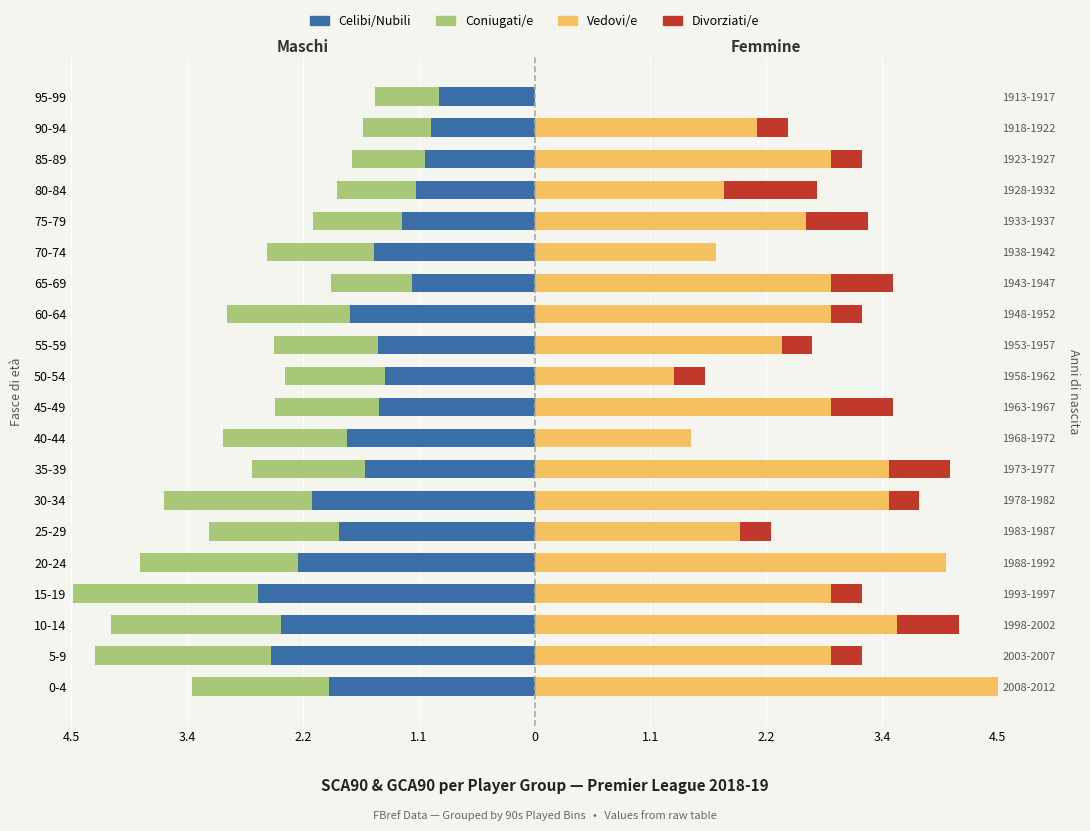

How many distinct data groups are displayed?

4